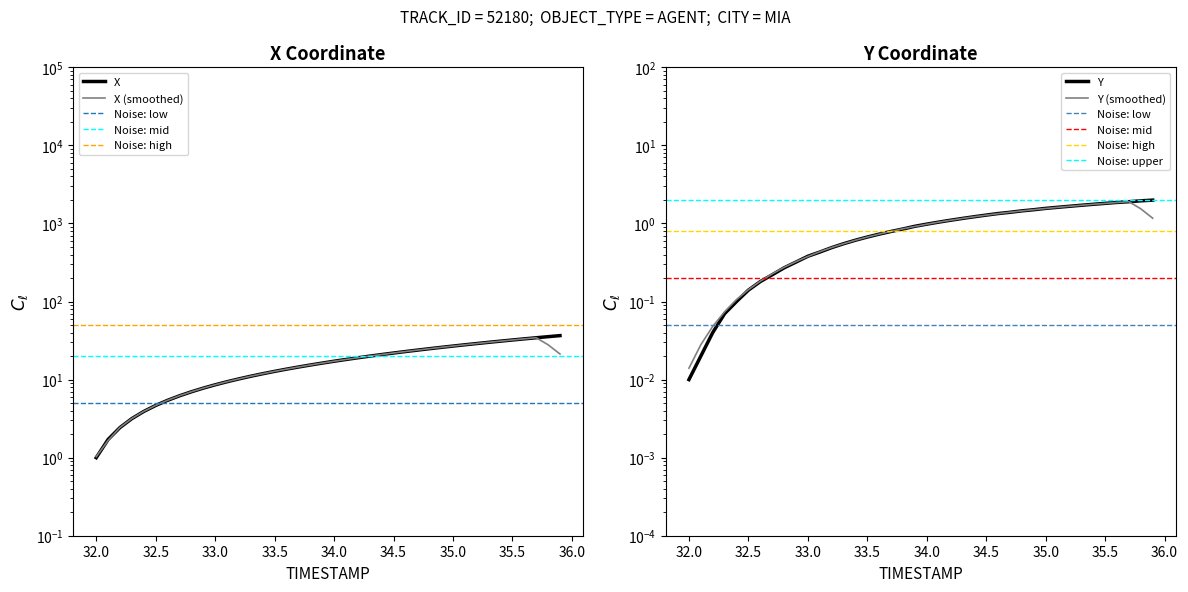

At how many categories does at least one series exceed 22?

14